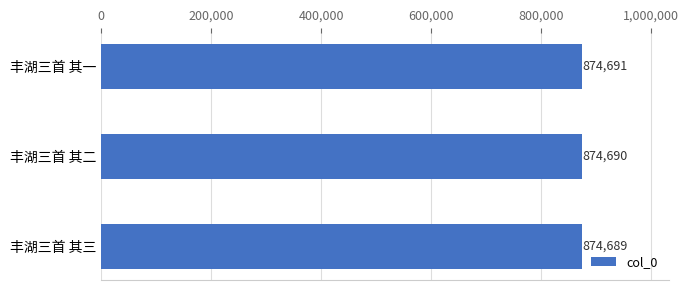

Reading bottom to top, transcribe all the data shown in this chart.

874689	874690	874691